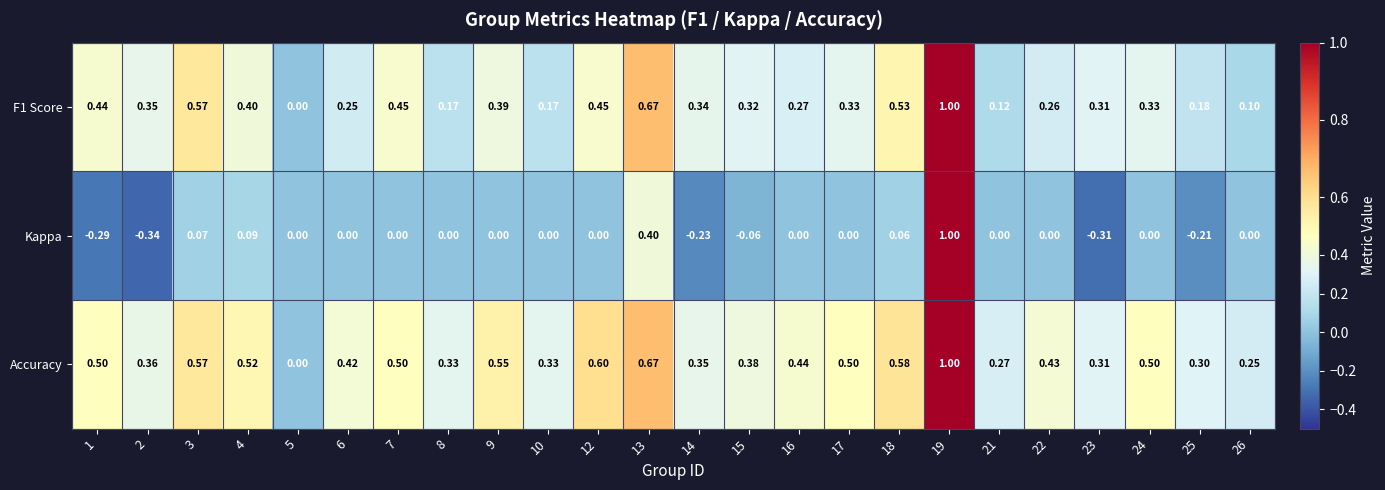

Between 10 and 25, which series saw the biggest shift?

Kappa